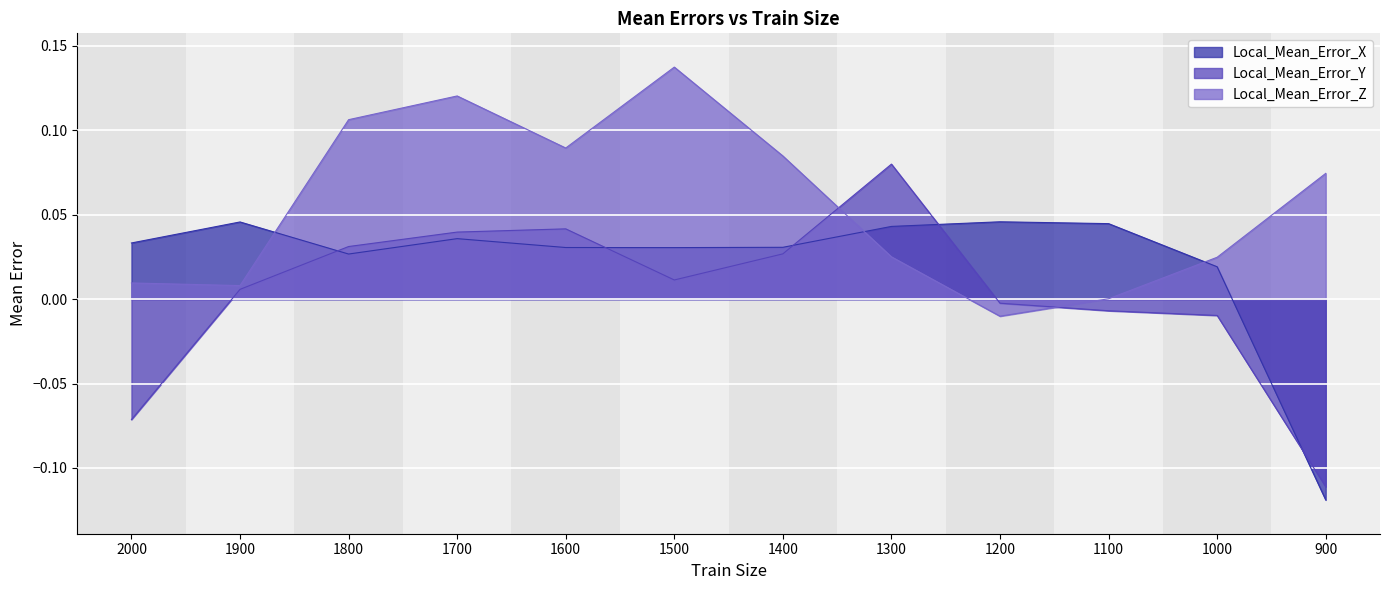

Reading right to left, list all the values displayed in this chart.

Local_Mean_Error_X: 900=-0.1	1000=0.0	1100=0.0	1200=0.0	1300=0.0	1400=0.0	1500=0.0	1600=0.0	1700=0.0	1800=0.0	1900=0.0	2000=0.0
Local_Mean_Error_Y: 900=-0.1	1000=-0.0	1100=-0.0	1200=-0.0	1300=0.1	1400=0.0	1500=0.0	1600=0.0	1700=0.0	1800=0.0	1900=0.0	2000=-0.1
Local_Mean_Error_Z: 900=0.1	1000=0.0	1100=0.0	1200=-0.0	1300=0.0	1400=0.1	1500=0.1	1600=0.1	1700=0.1	1800=0.1	1900=0.0	2000=0.0